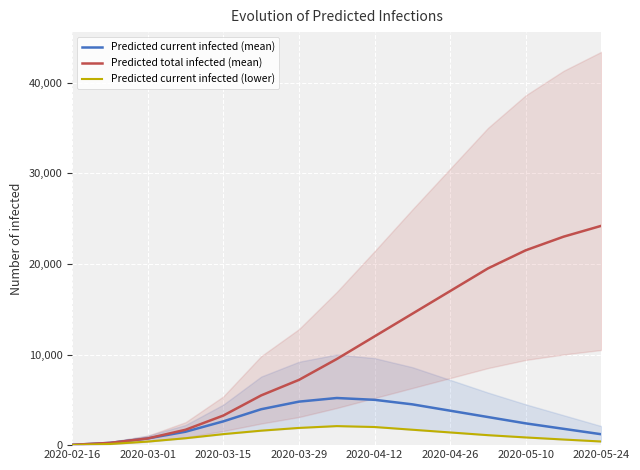

The Predicted current infected (mean) series shows 185 at 2020-03-15. True or false?

False